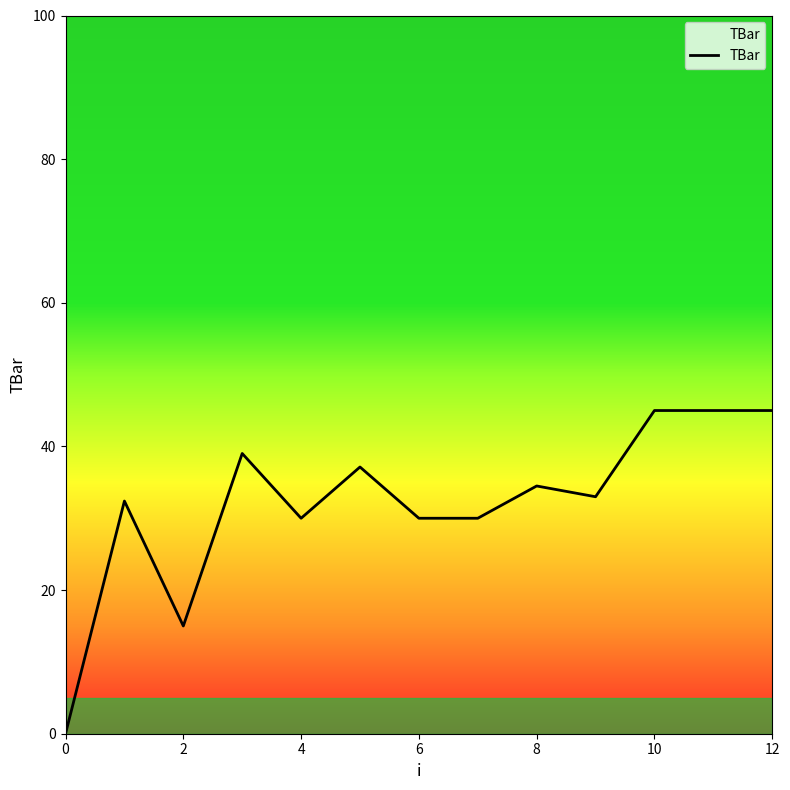

What is the maximum value shown in the chart?

45.0